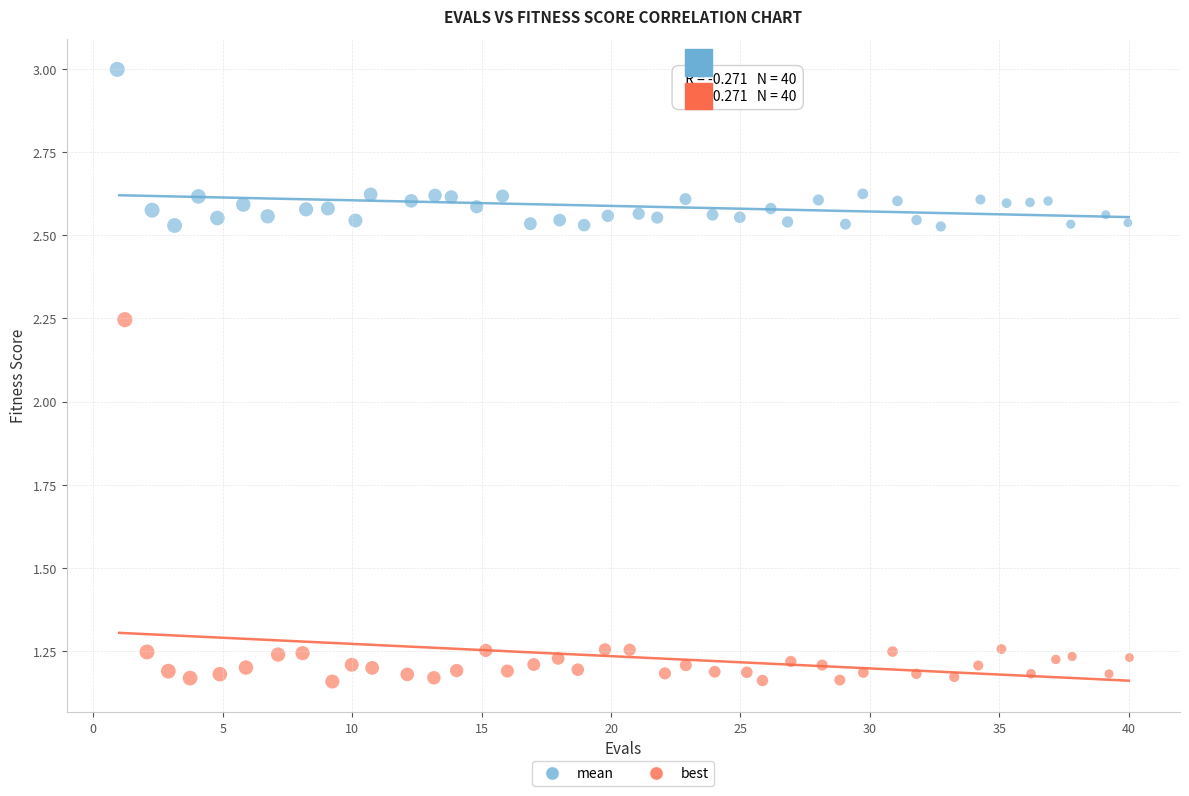

Which series reaches the minimum Y coordinate?

best